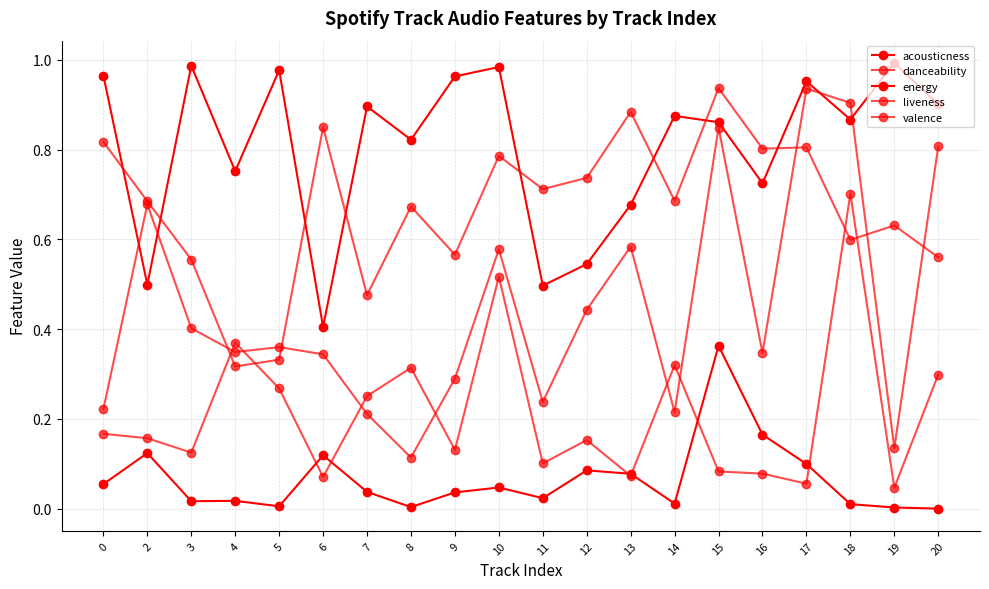

How many categories are shown in the chart?

20